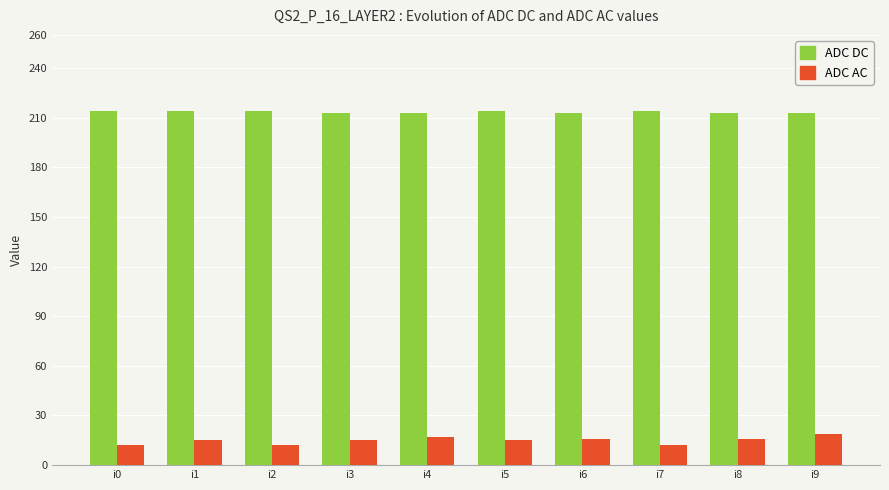

The value of ADC DC at i3 is 213. True or false?

True